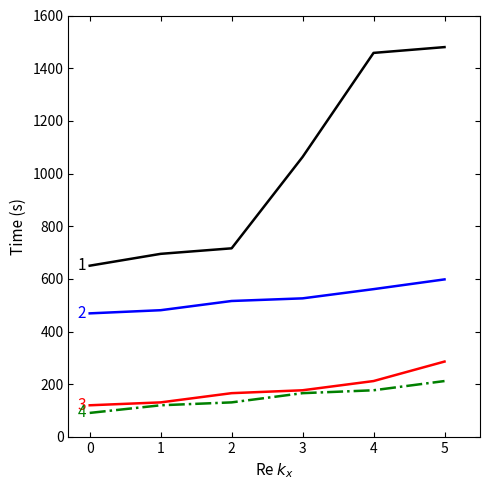

What is the spread (max minus min) of values at 4?

1281